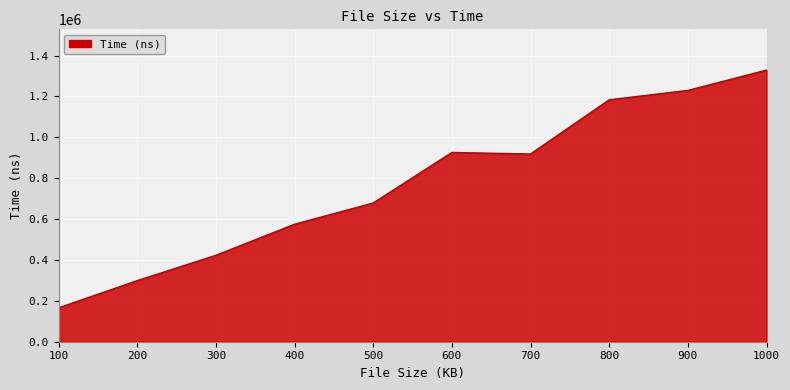

What is the difference between the maximum and second lowest values?

1029999